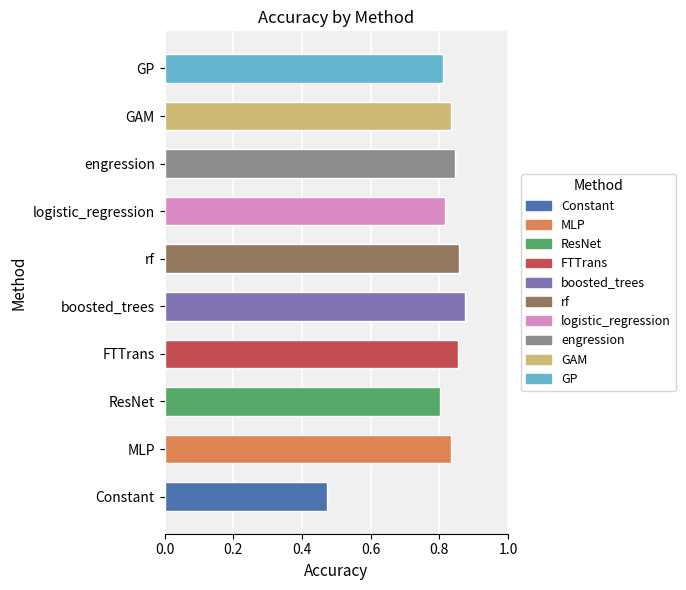

What is the difference between the maximum and second lowest values?

0.1